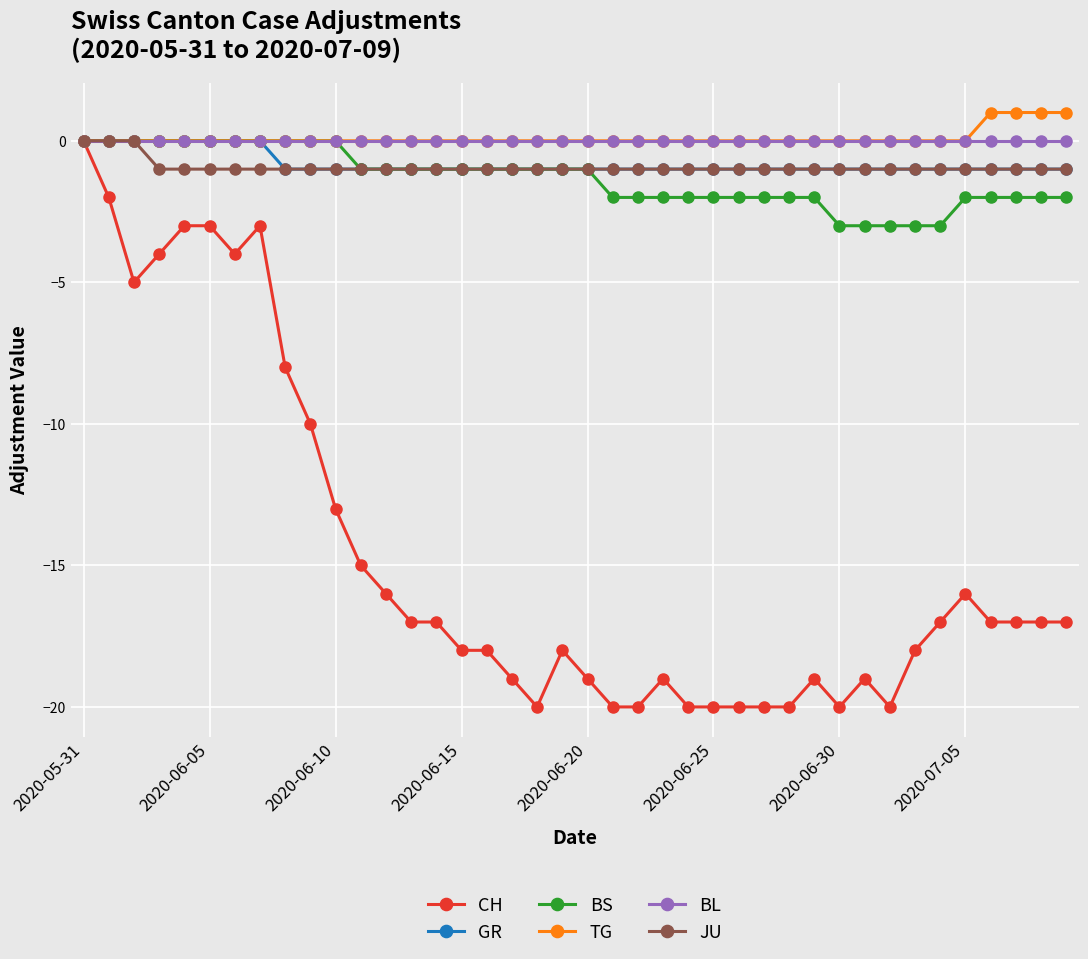

Which series has the widest spread of values?

CH